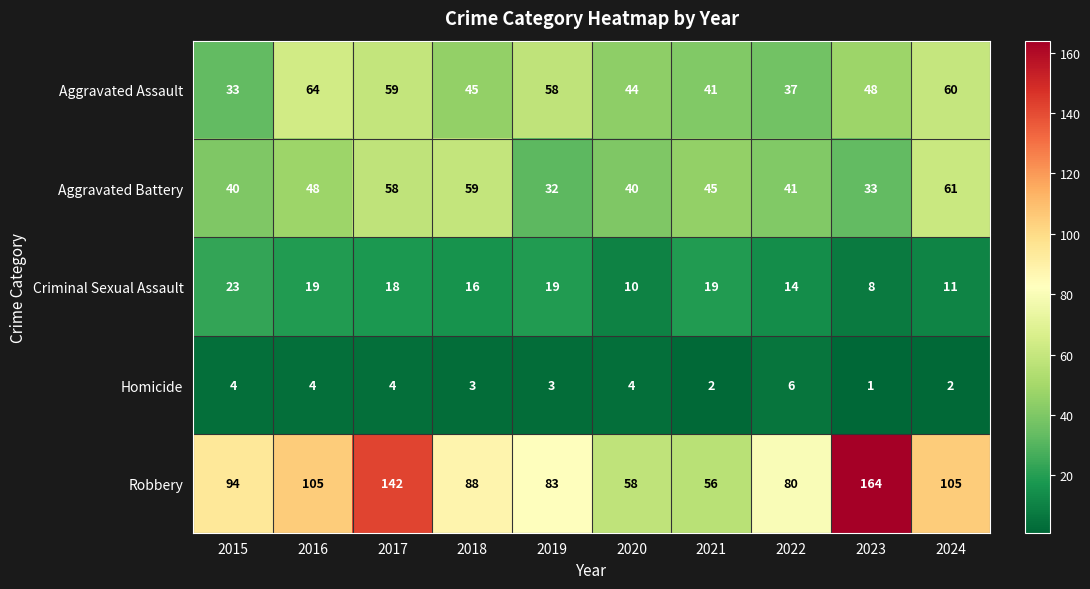

At which category is the sum across all series the highest?

2017